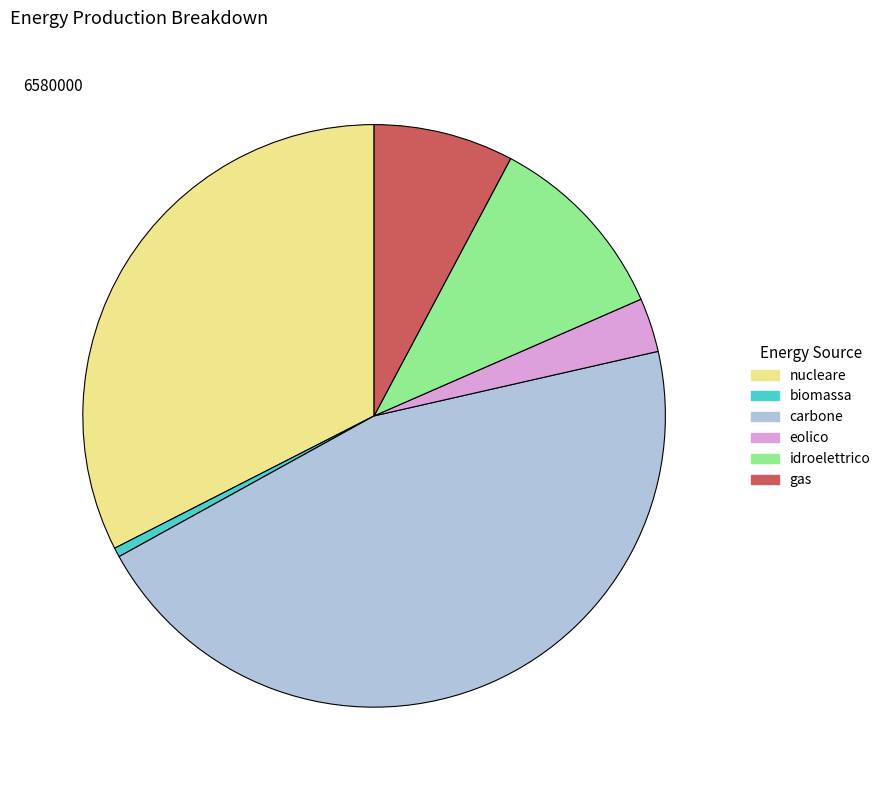

Is there a majority slice in this chart?

No